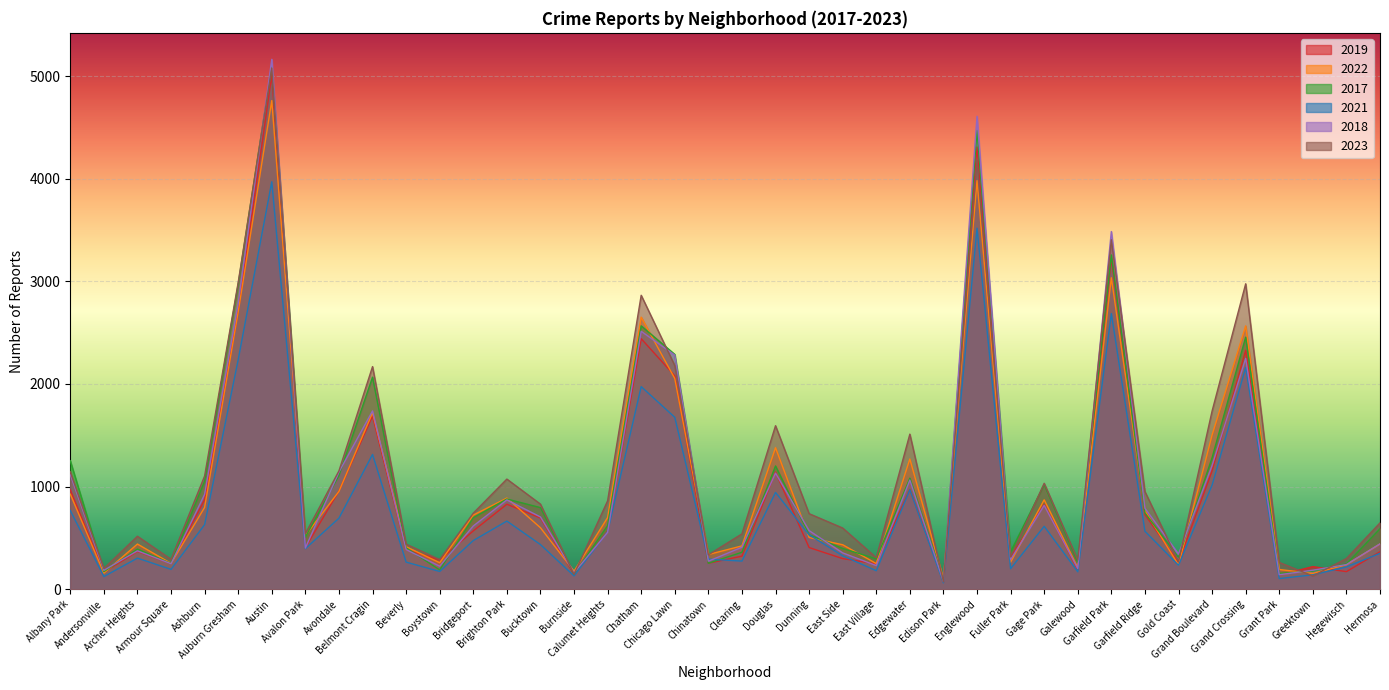

Rank the series by their maximum value, from lowest to highest.

2021, 2022, 2019, 2023, 2017, 2018